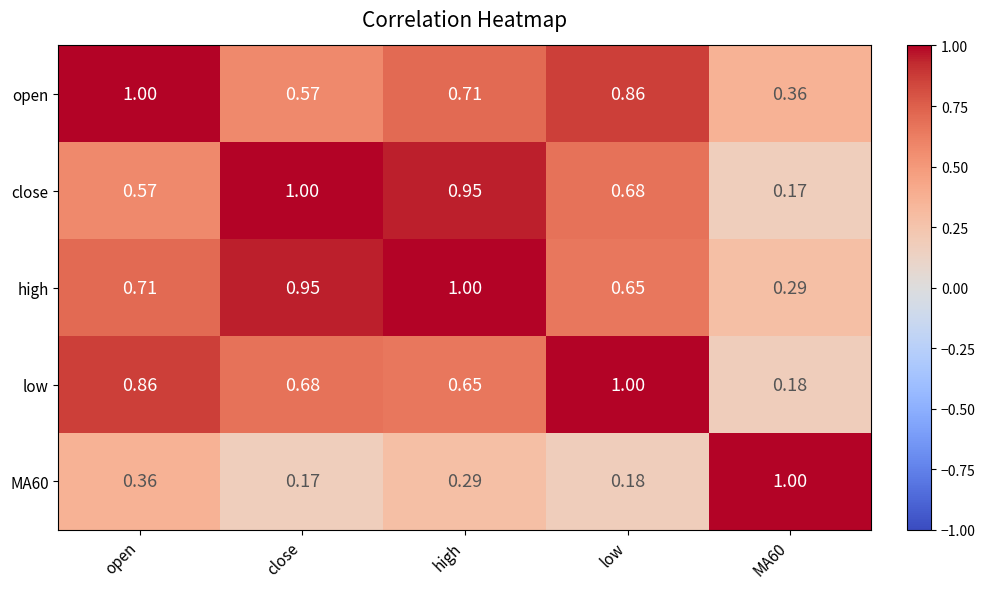

Which series has the largest total across all categories?

high